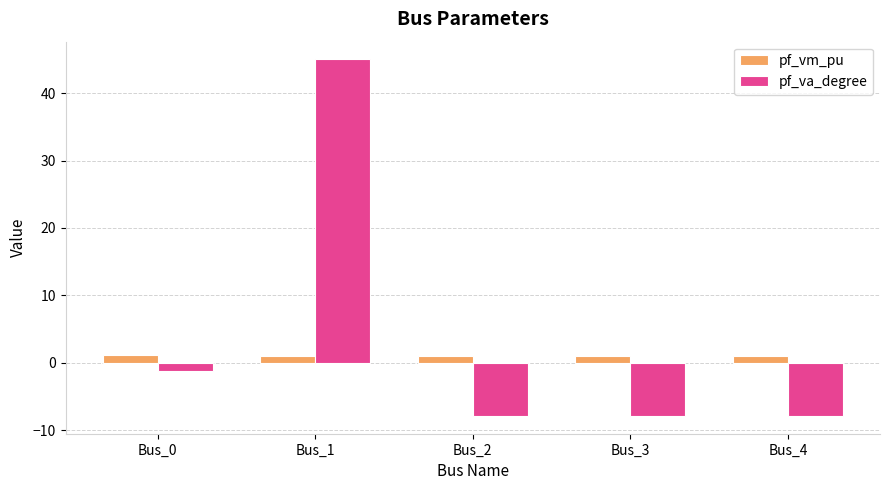

At which category is the sum across all series the highest?

Bus_1